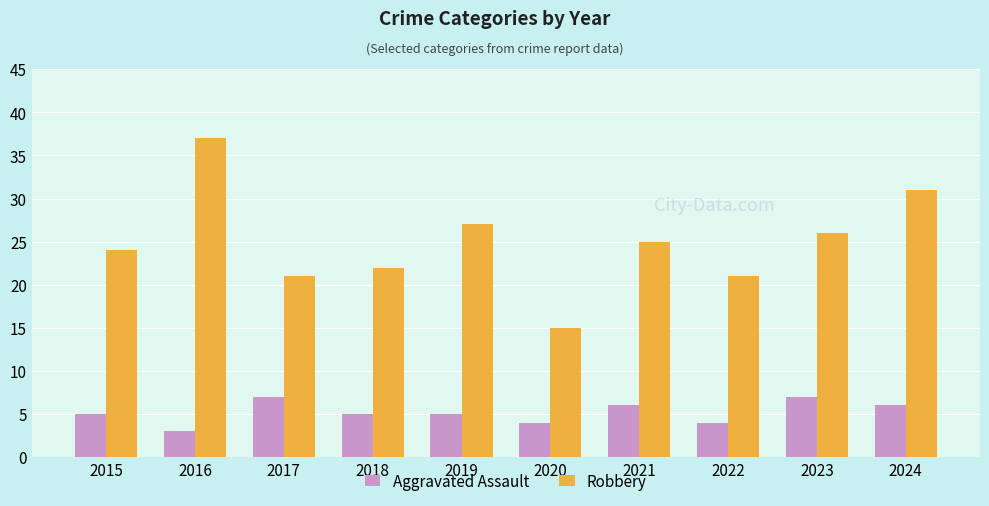

Reading right to left, list all the values displayed in this chart.

Aggravated Assault: 6	7	4	6	4	5	5	7	3	5
Robbery: 31	26	21	25	15	27	22	21	37	24